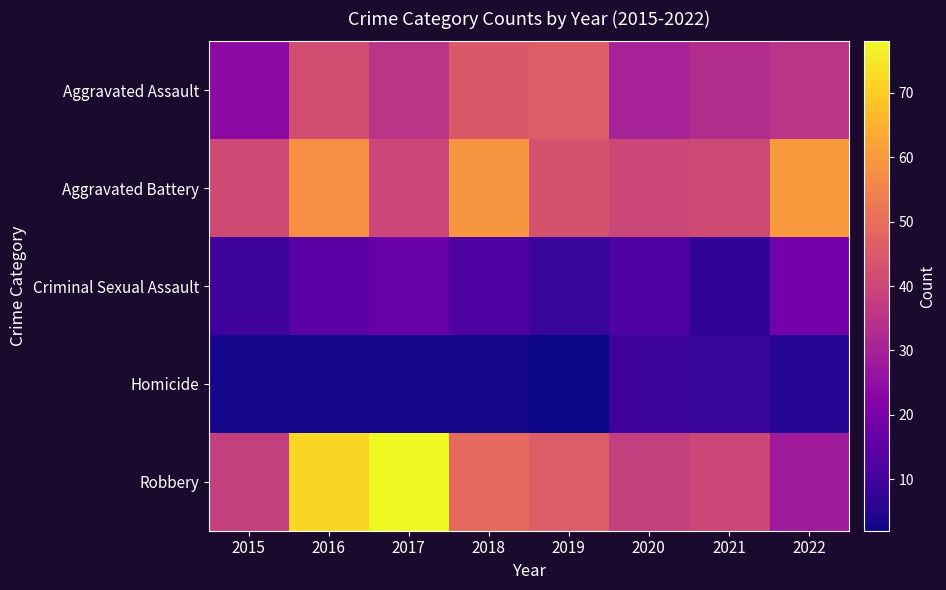

List the series in order of their peak value, highest first.

Robbery, Aggravated Battery, Aggravated Assault, Criminal Sexual Assault, Homicide